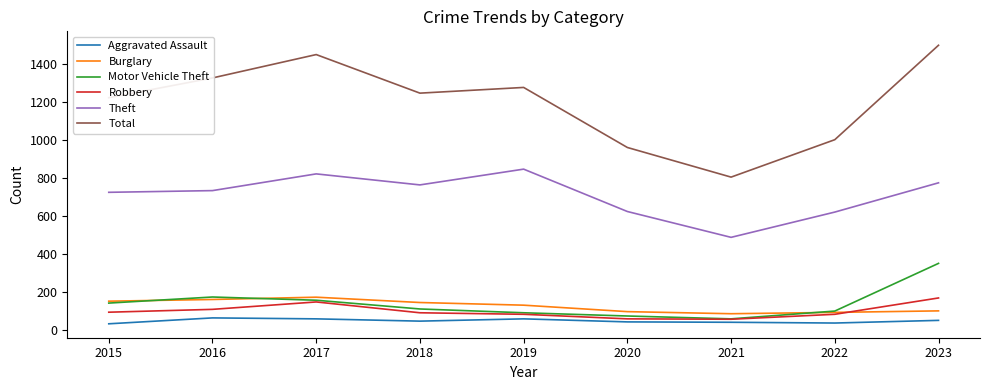

The Robbery series shows 133 at 2022. True or false?

False